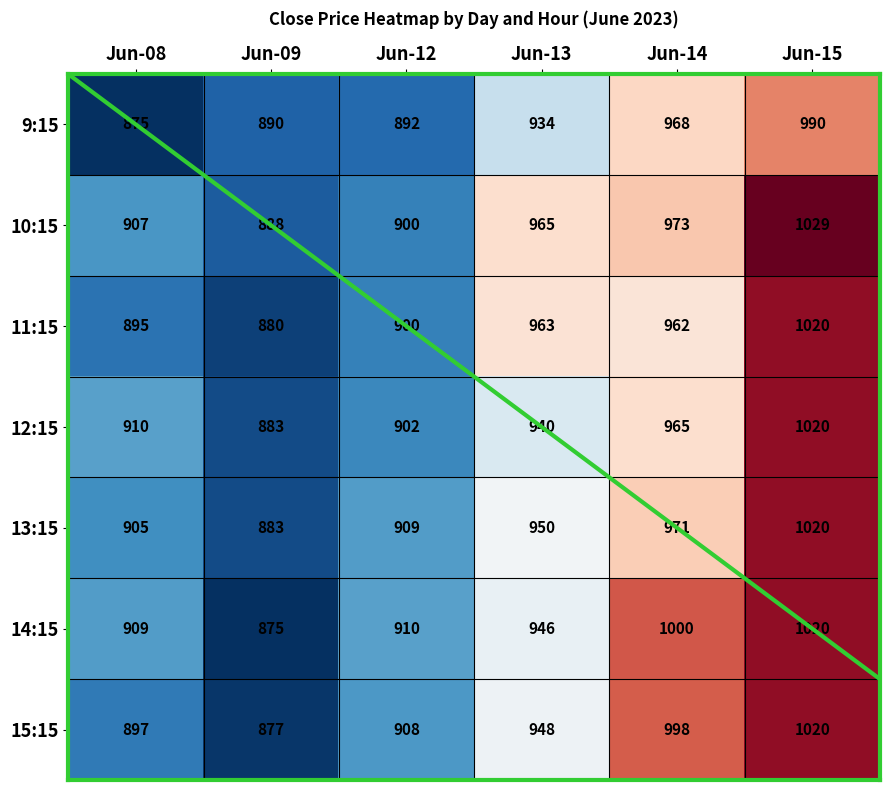

How many distinct data groups are displayed?

7